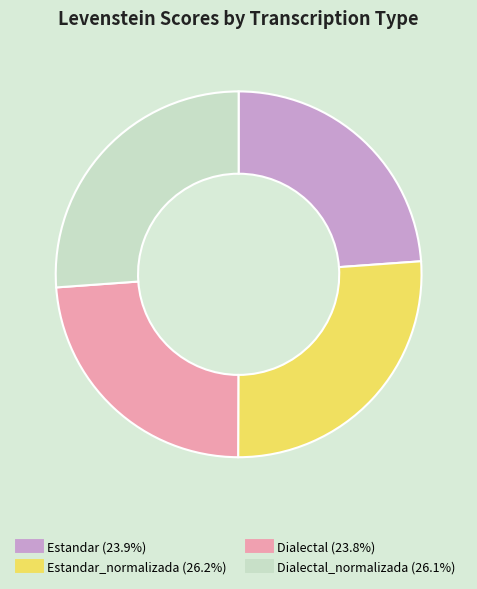

Does any single category account for the majority?

No